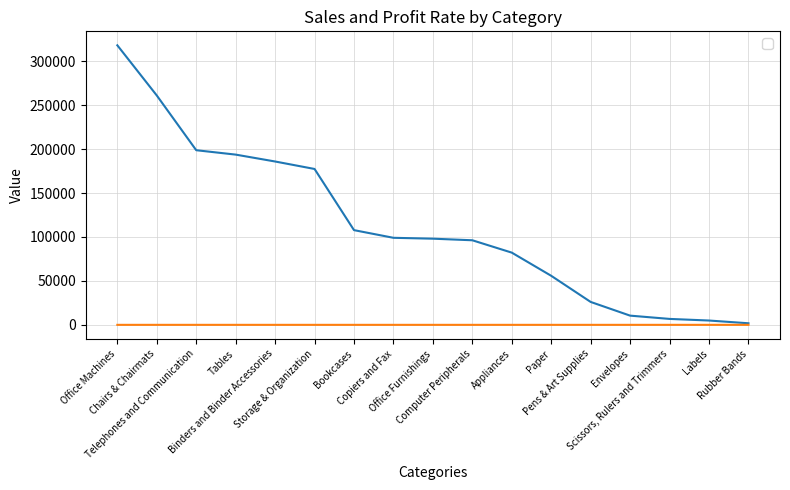

True or false: _Profit rate has a value of -0.0 at Pens & Art Supplies.

True